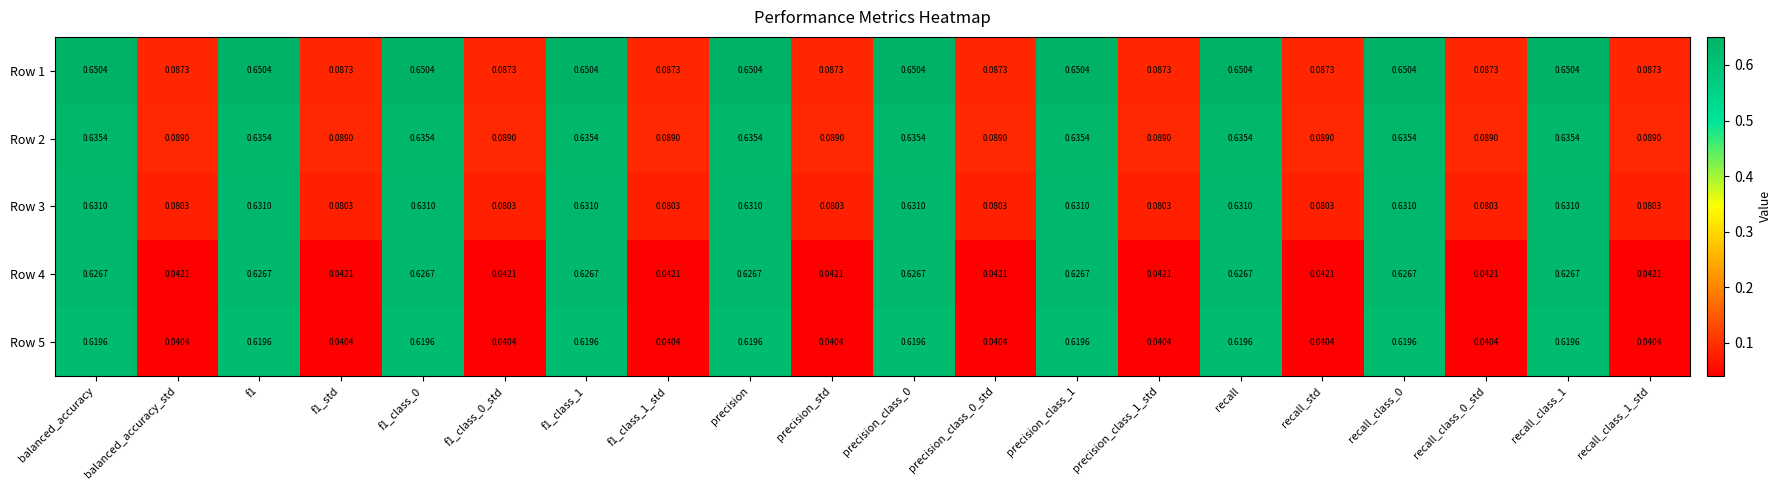

Is the value of Row 2 at balanced_accuracy_std greater than the value of Row 5 at f1?

No